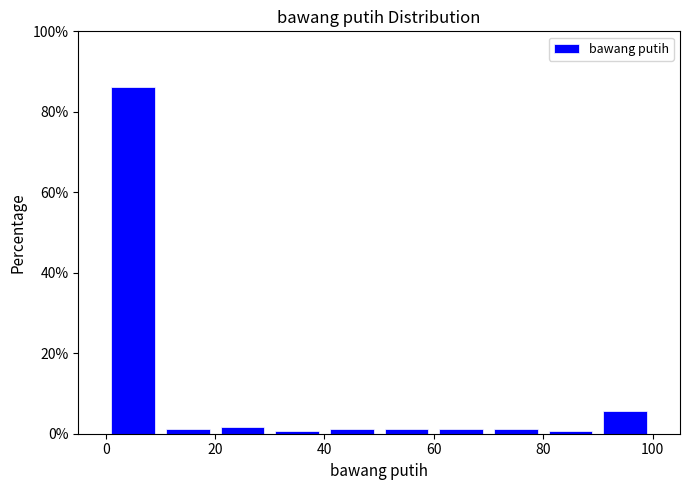

Reading left to right, transcribe this chart: for each bar, give the range it covers on the x-axis and its height. The values are not printed on the chart, so give them approximately, as read against the axis.

0 to 10: 86
10 to 20: under 2
20 to 30: under 2
30 to 40: under 2
40 to 50: under 2
50 to 60: under 2
60 to 70: under 2
70 to 80: under 2
80 to 90: under 2
90 to 100: 6